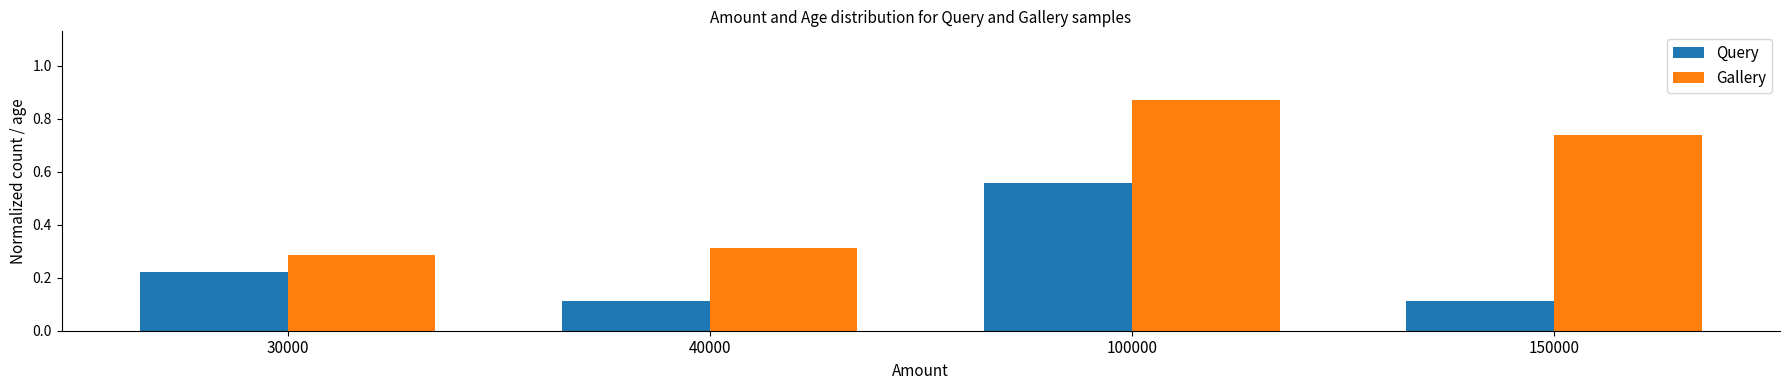

Where is Gallery nearest to the value 0?

30000